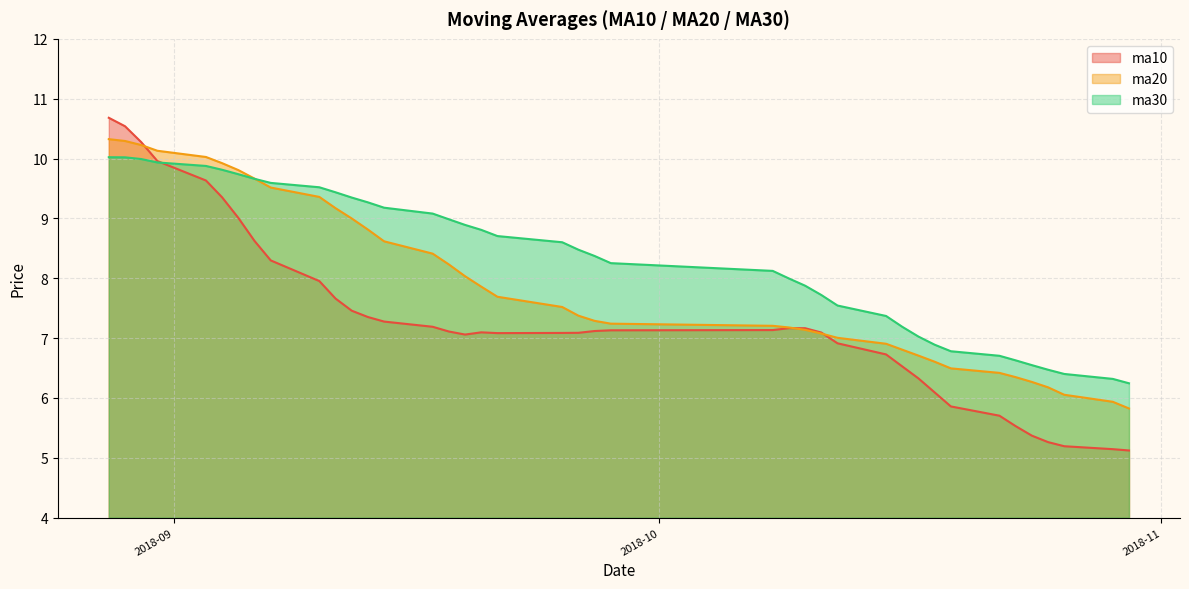

What is the total value across all series at 20180904?

29.1